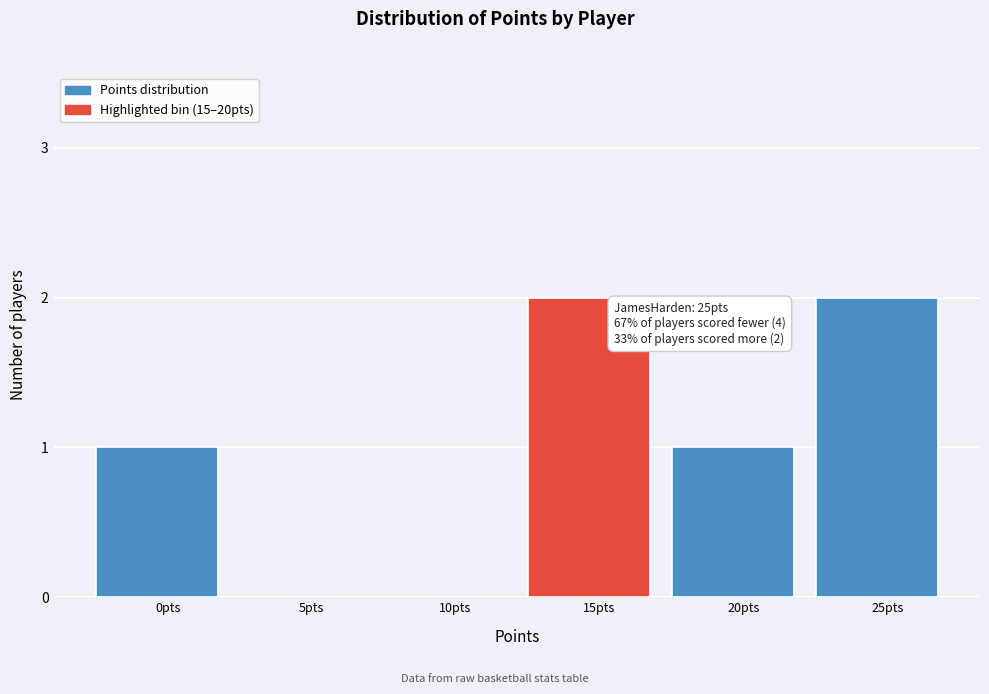

Reading left to right, transcribe all the data shown in this chart.

0pts=1	5pts=0	10pts=0	15pts=2	20pts=1	25pts=2